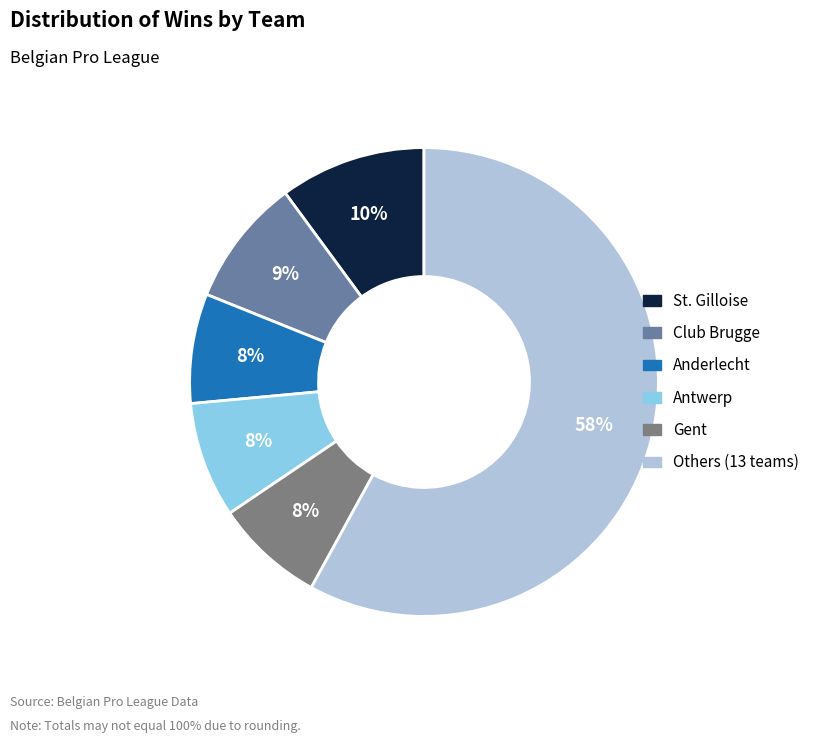

Does any single category account for the majority?

Yes